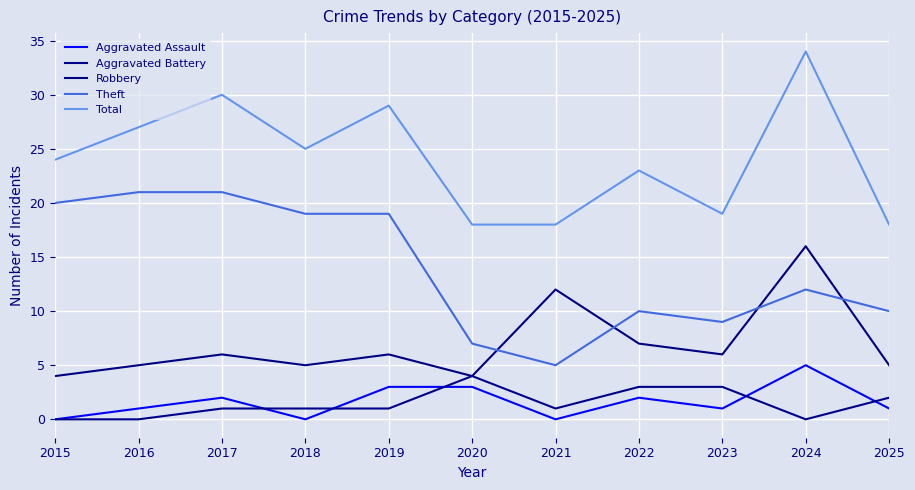

Is this an area chart (filled region under the line)?

No